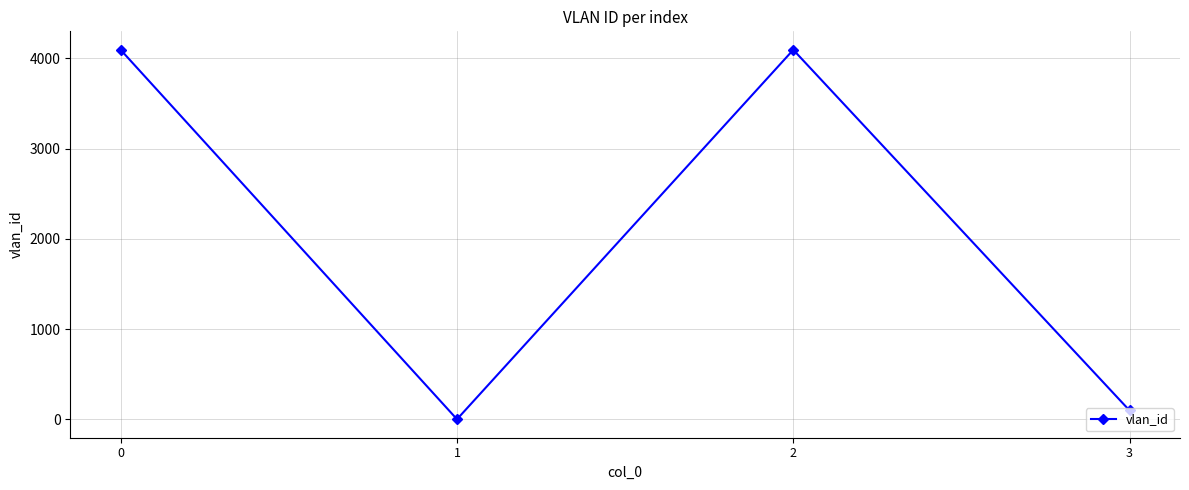

What is the maximum value shown in the chart?

4095